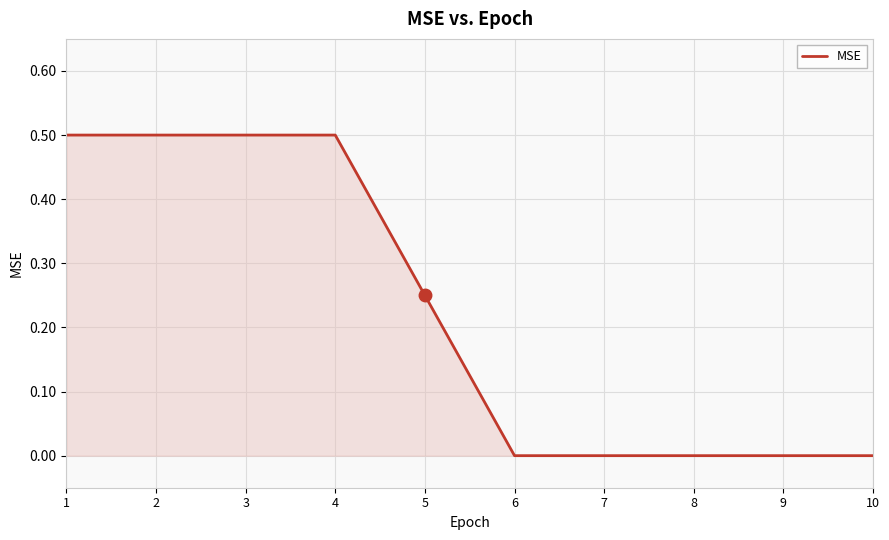

Between 4 and 5, which is larger?

4